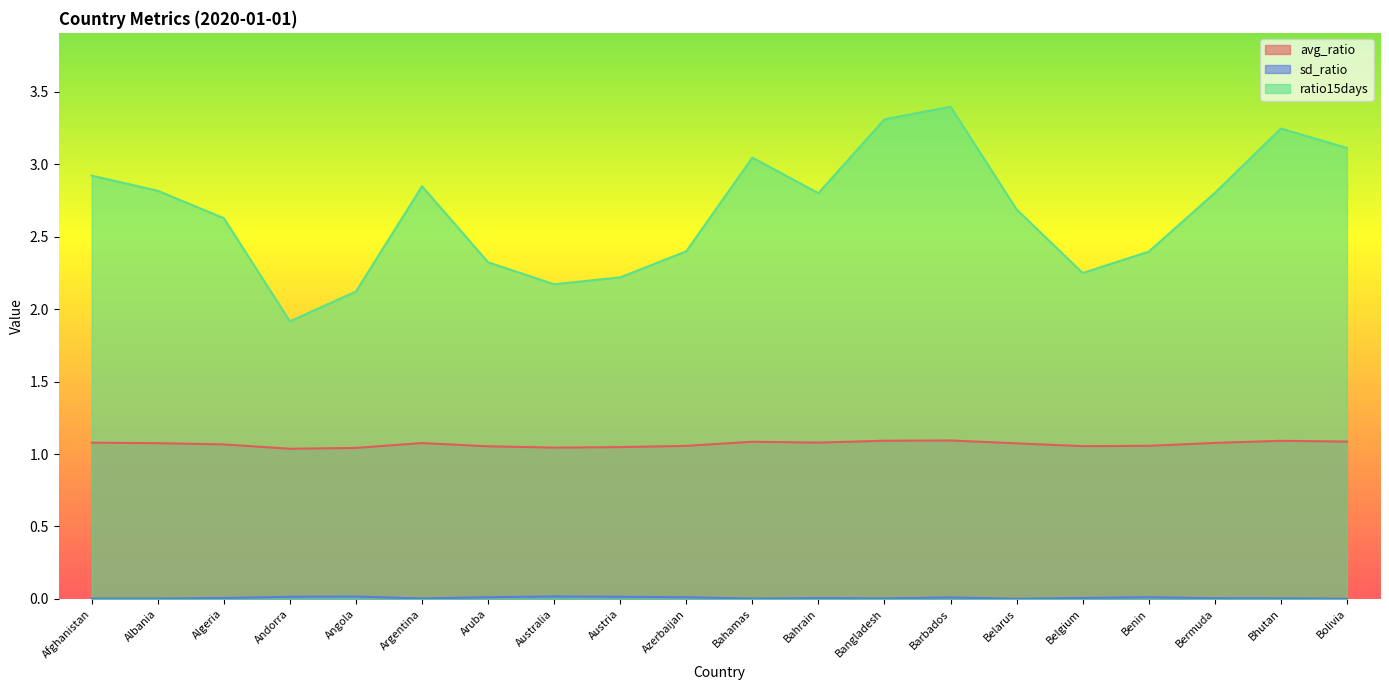

Read the ratio15days value at Bhutan.

3.2